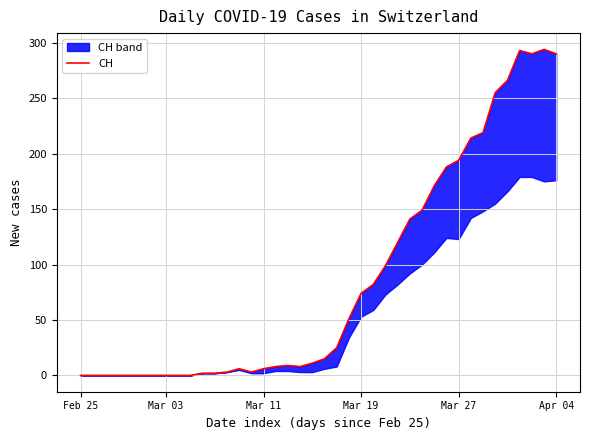

What is the value of the 17th point from the left?

8